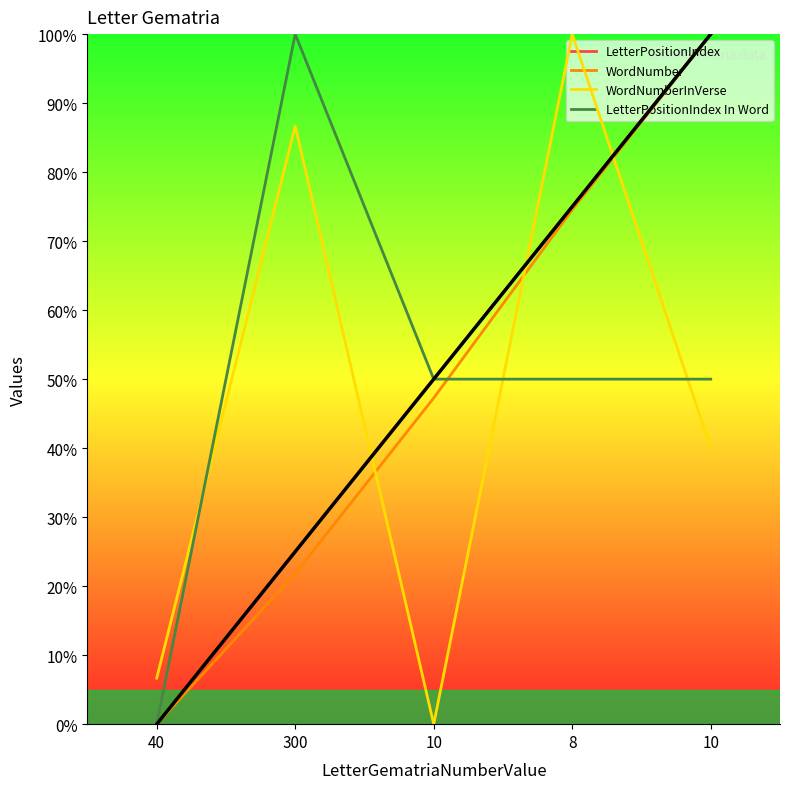

List the series in order of their peak value, lowest first.

LetterPositionIndex, WordNumber, WordNumberInVerse, LetterPositionIndex In Word